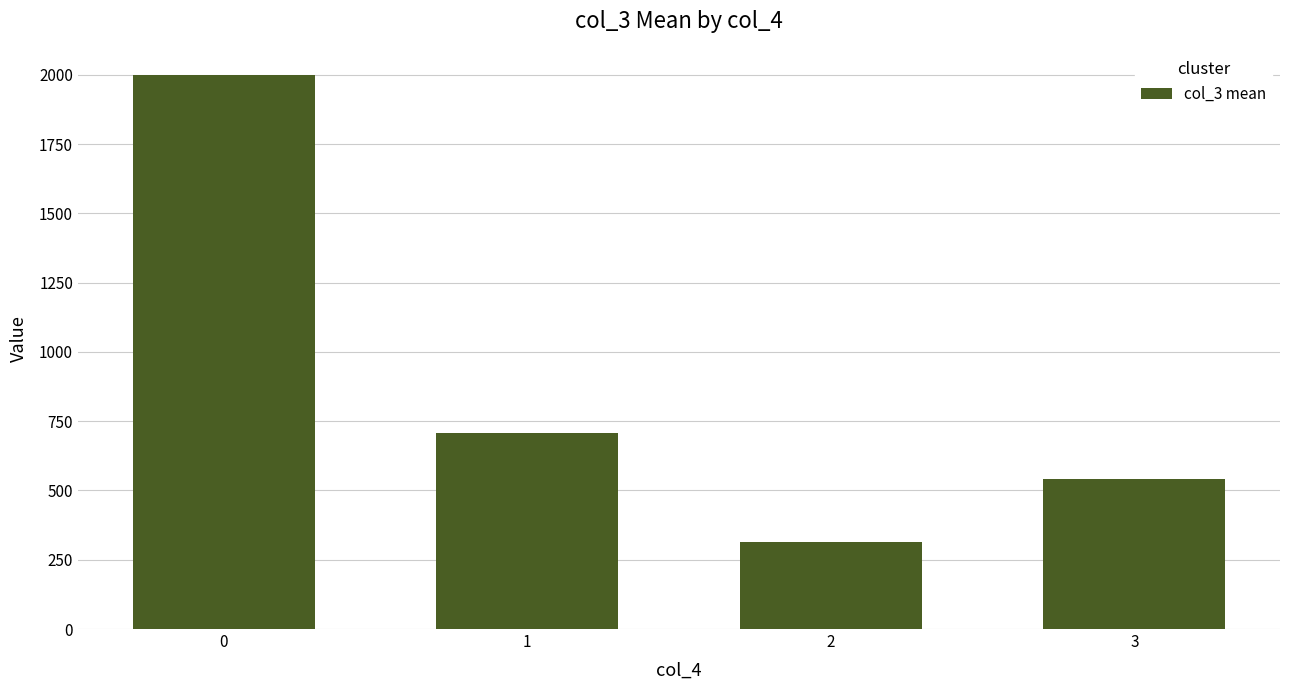

What is the sum of all values?

3562.9